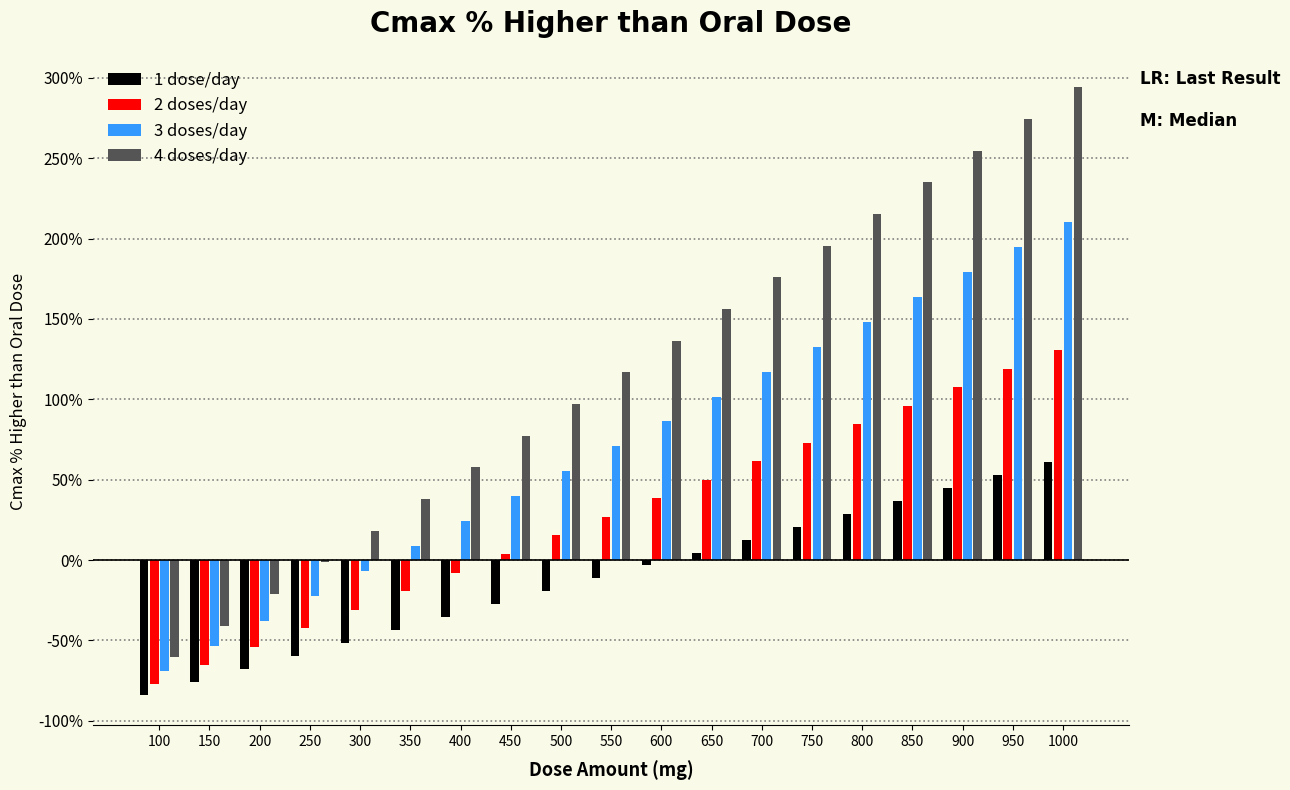

Which series has the largest range (max minus min)?

4 doses/day